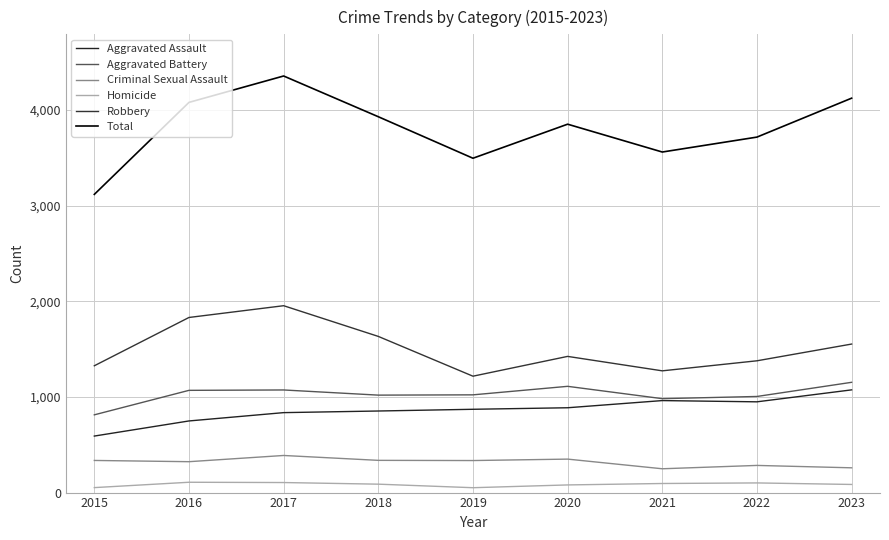

What is the value of the Total point at the 3rd from the left?

4356